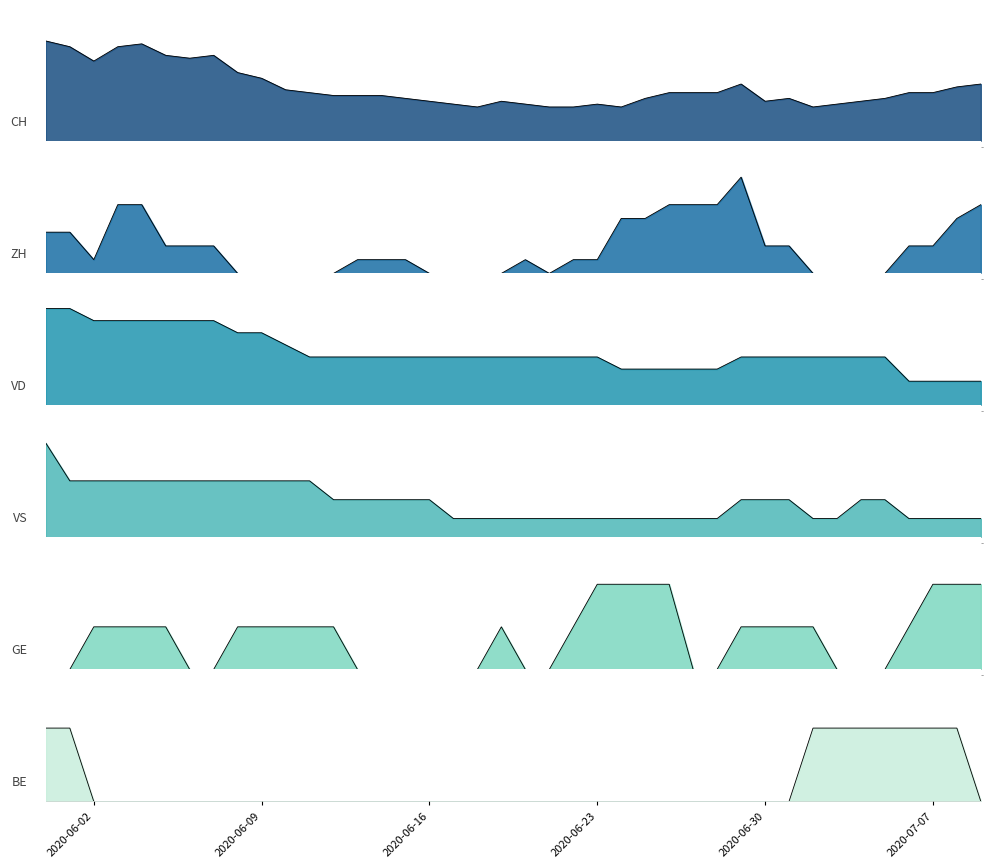

Read the VD value at 2020-06-17.

4